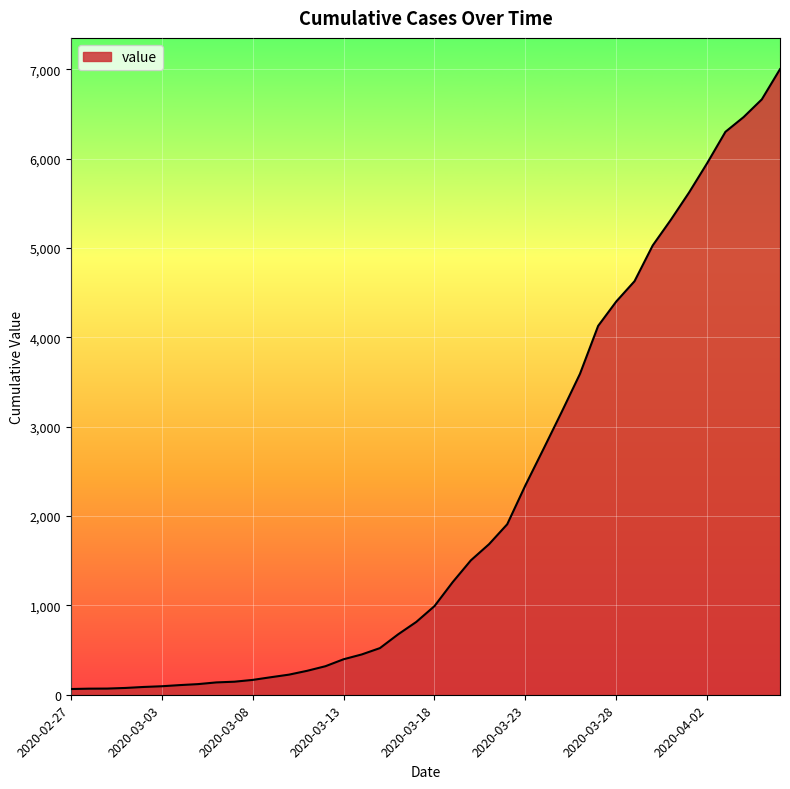

What is the difference between the maximum and minimum values?

6937